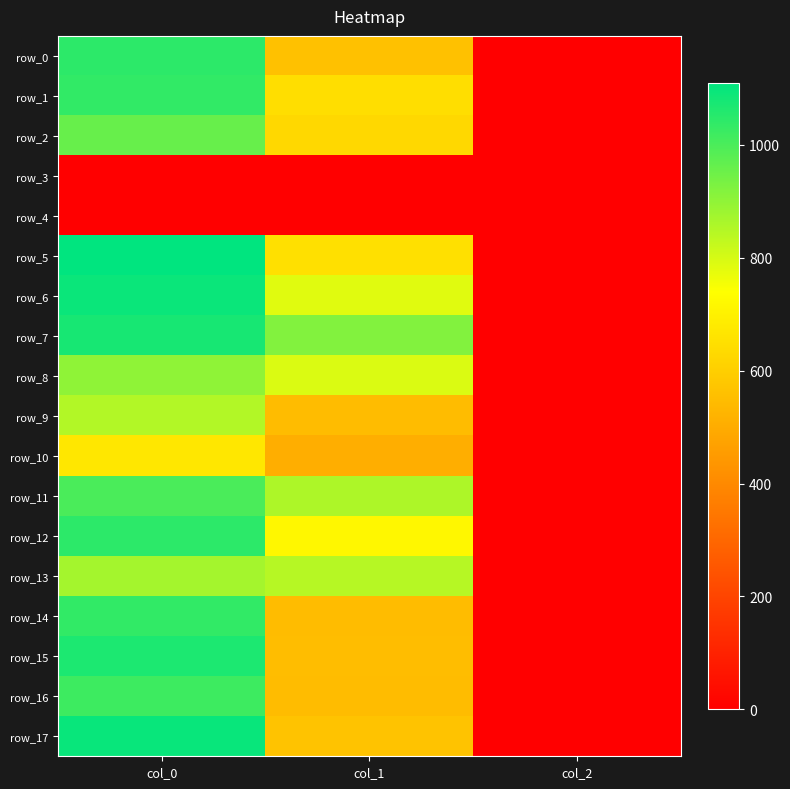

Rank the series at col_0 from lowest to highest value.

row_3, row_4, row_10, row_9, row_13, row_8, row_2, row_11, row_16, row_1, row_14, row_0, row_12, row_15, row_7, row_6, row_17, row_5